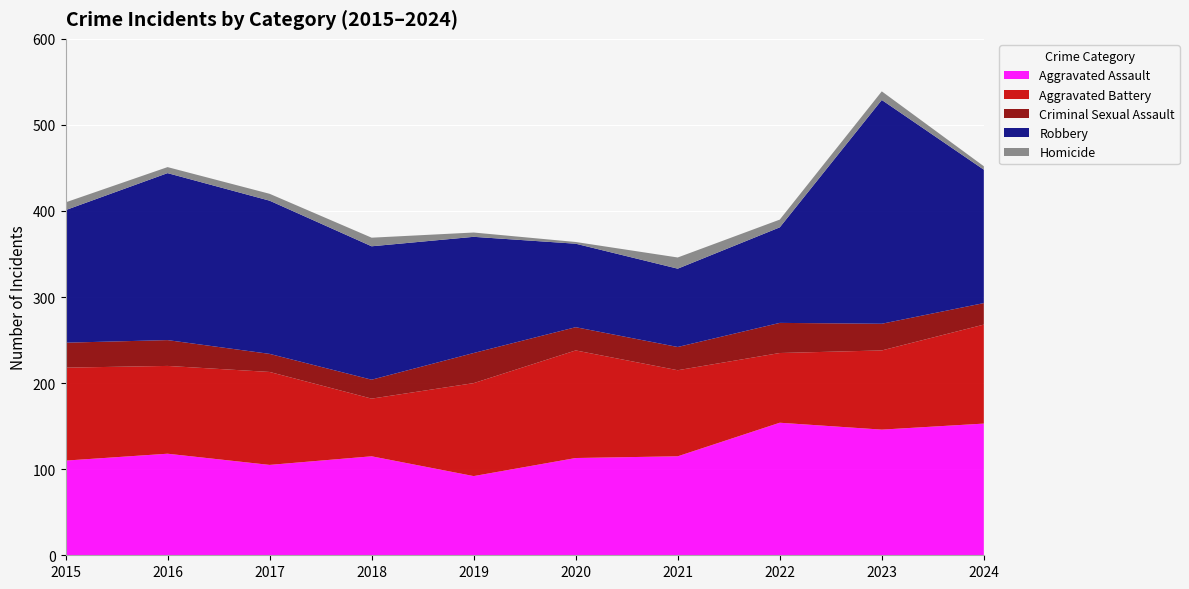

What is the sum of the Criminal Sexual Assault values at 2015 and 2023?

60